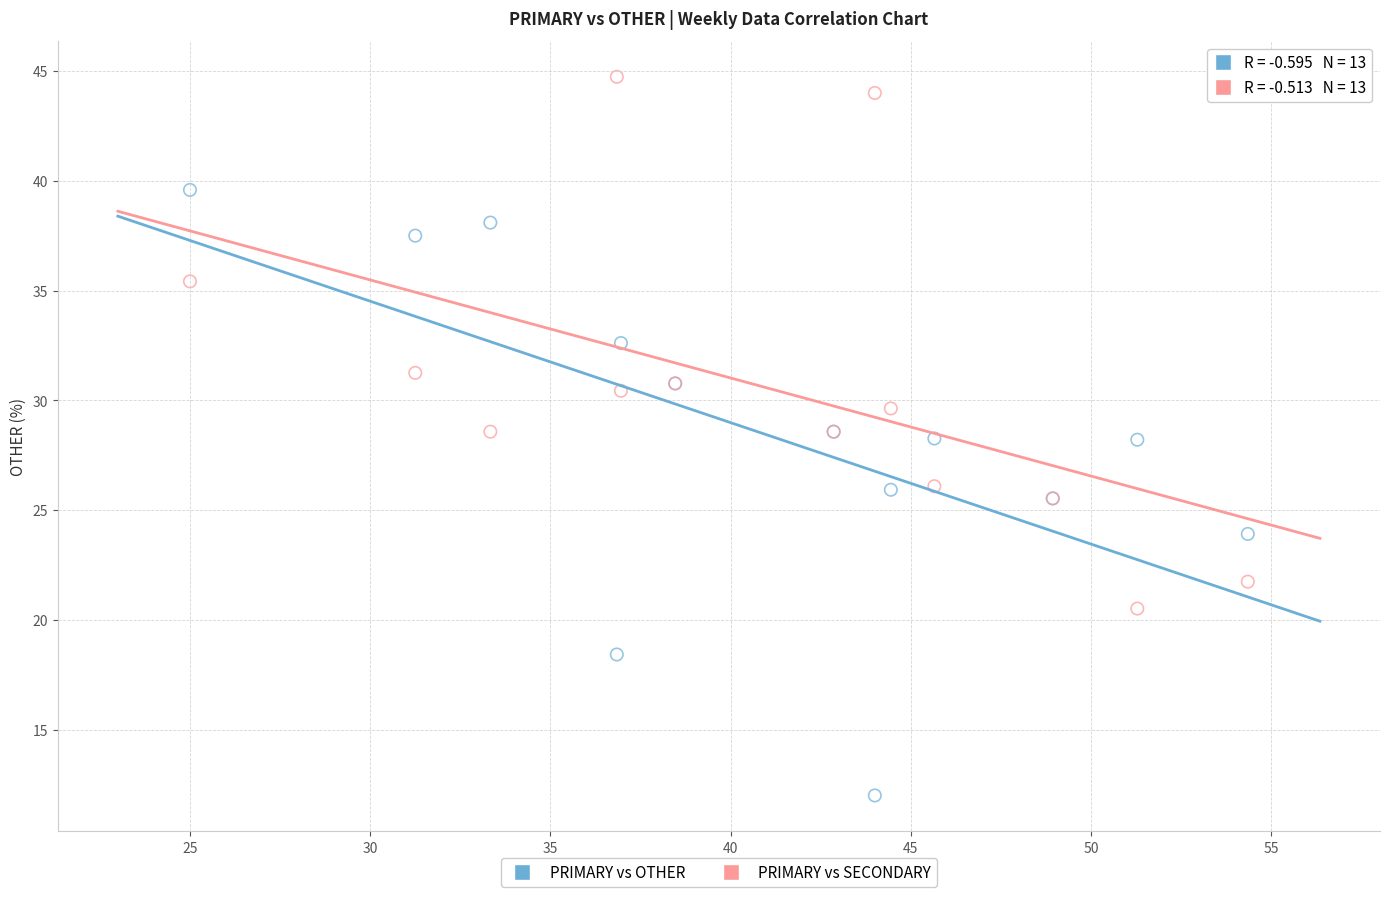

Which series contains the lowest Y value?

PRIMARY vs OTHER